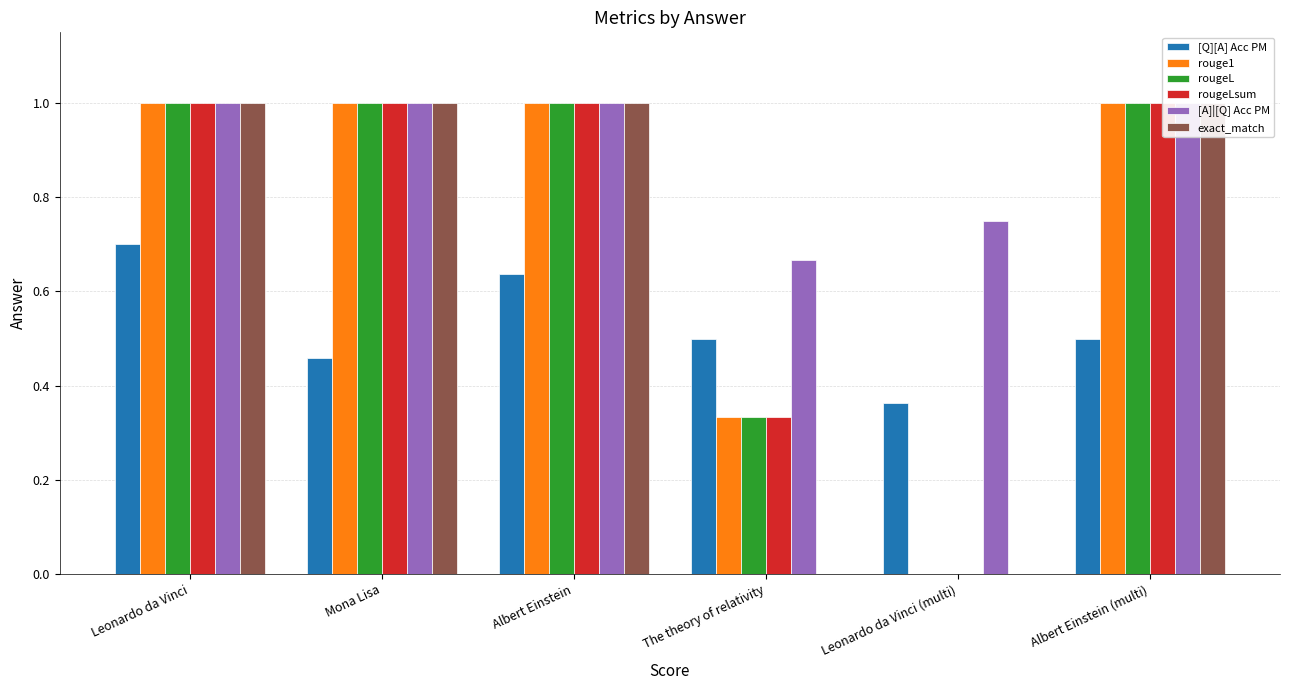

True or false: exact_match has a value of 0.0 at Leonardo da Vinci (multi).

True